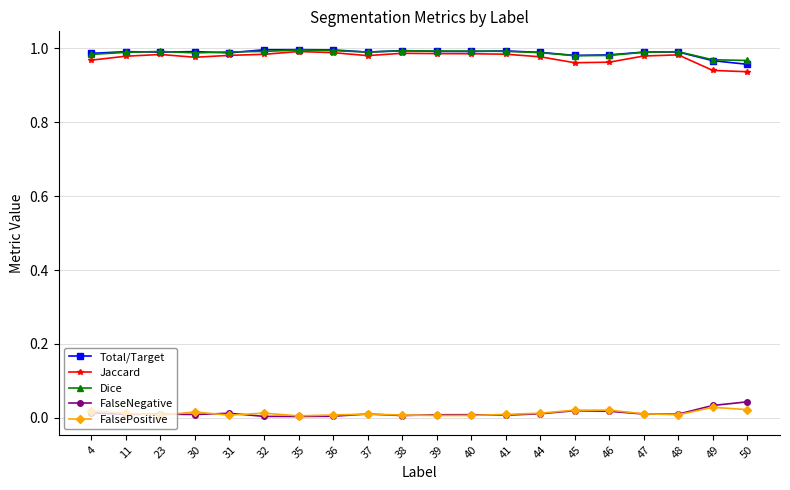

Does the chart have visible grid lines?

Yes